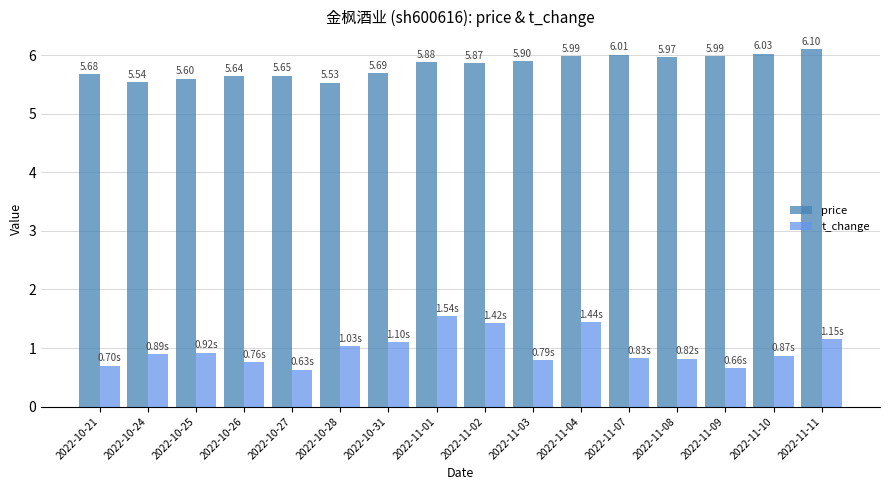

List the series in order of their overall mean, highest first.

price, t_change